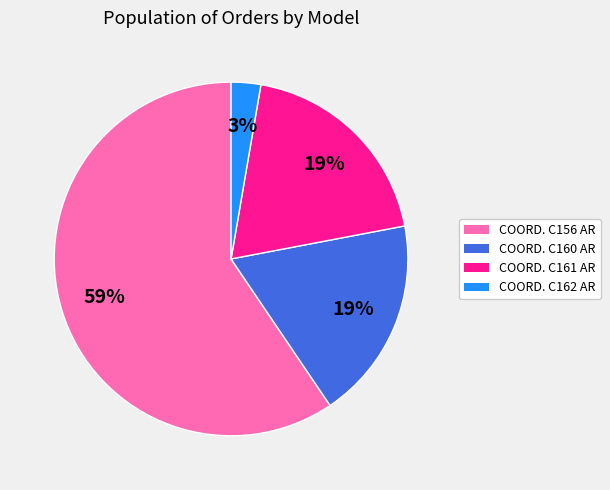

To the nearest percent, what is the average slice percentage?

25%